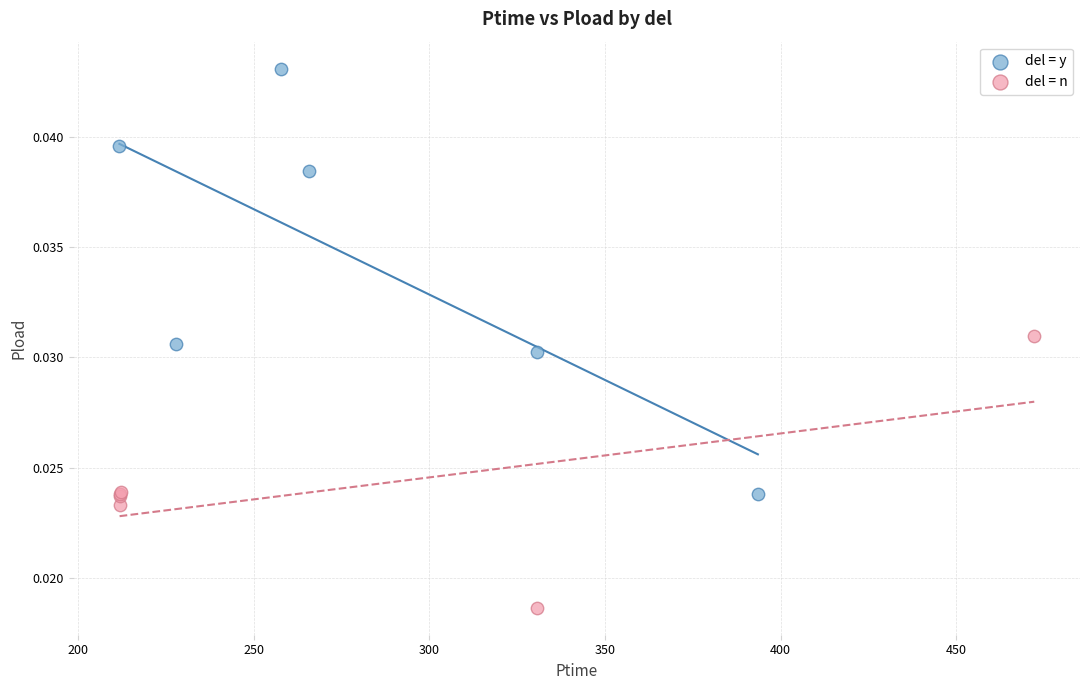

Which series reaches the minimum Y coordinate?

del = n